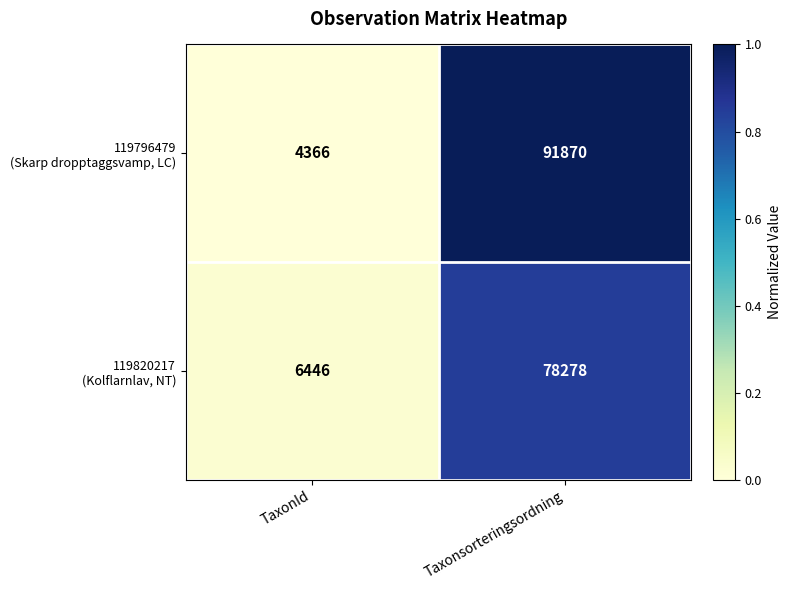

What is the total value across all series at Taxonsorteringsordning?

170148